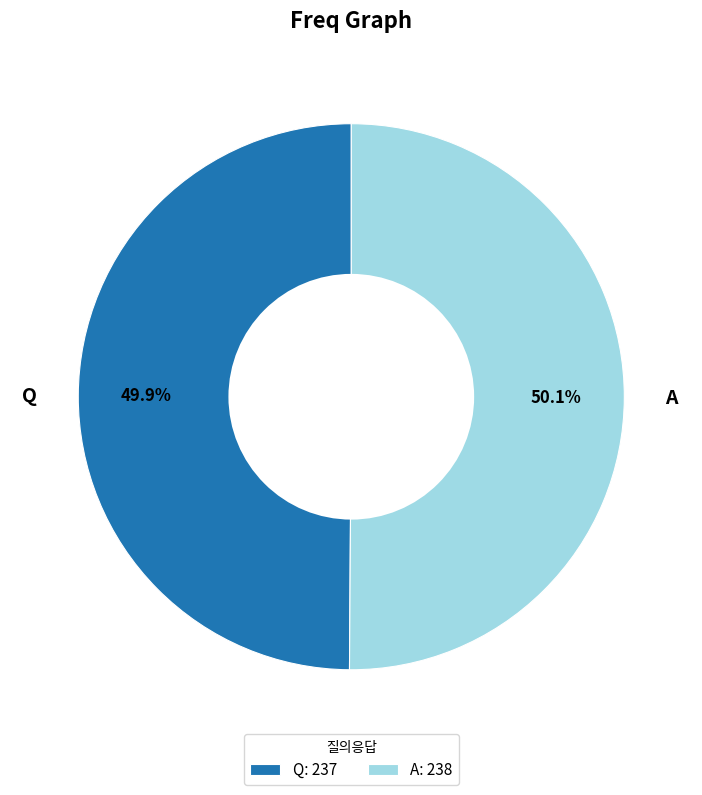

To the nearest percent, what is the average slice percentage?

50%